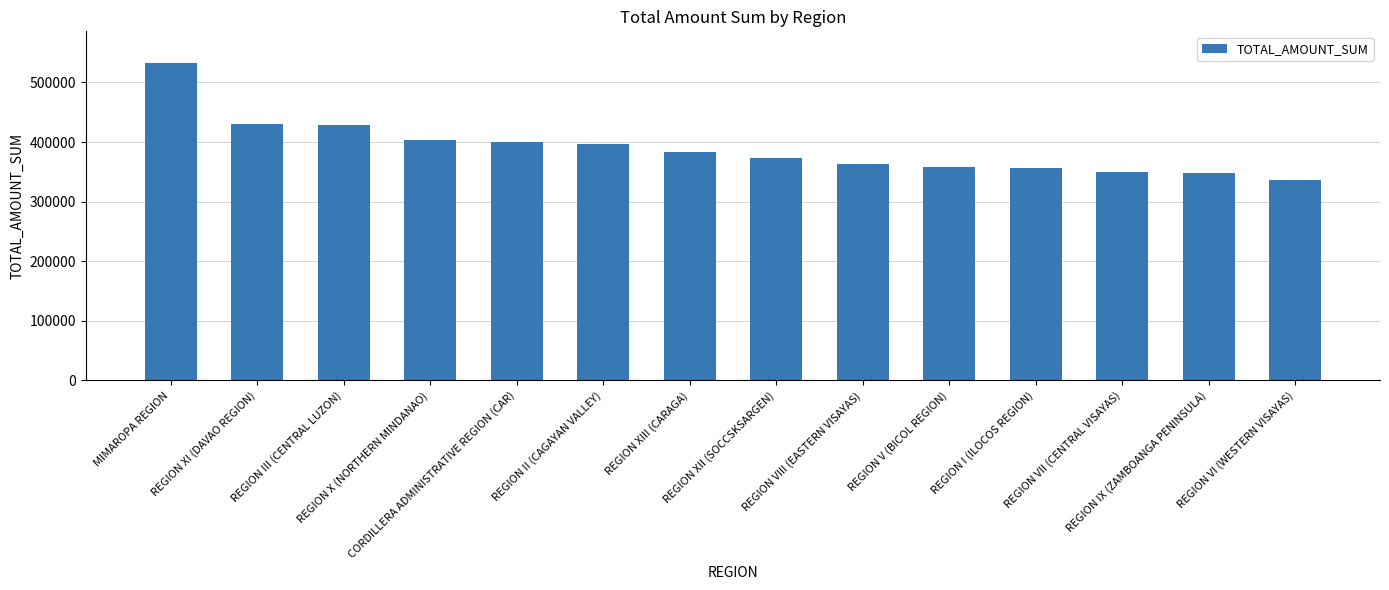

What is the ratio of the value at REGION XIII (CARAGA) to the value at REGION VII (CENTRAL VISAYAS)?

1.1